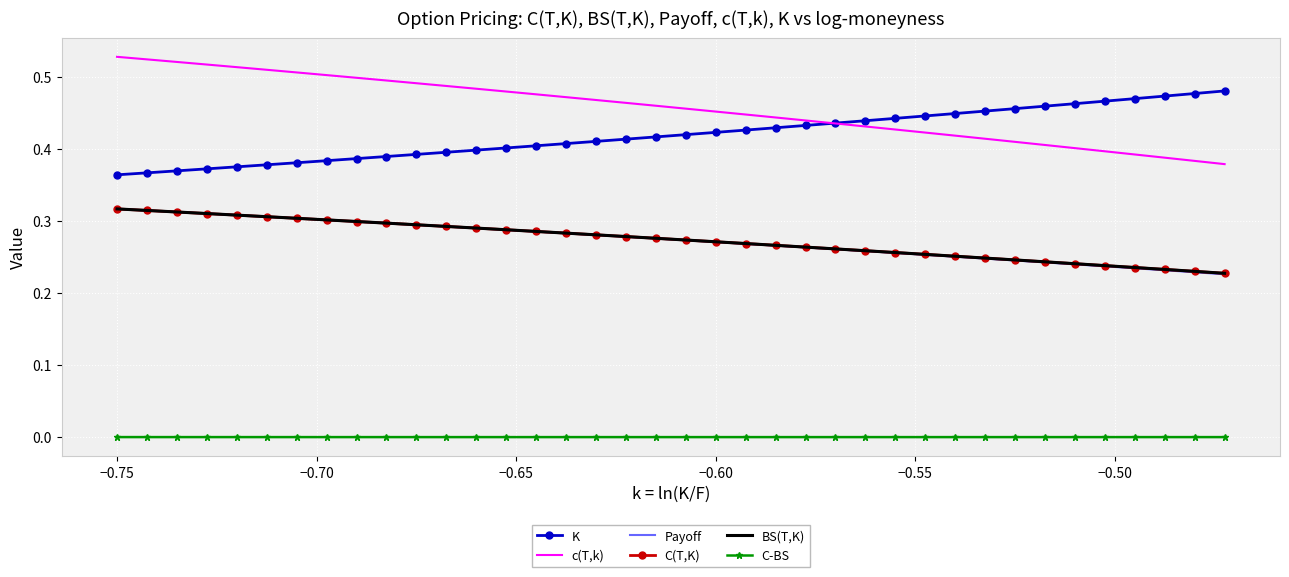

Which series has the largest total across all categories?

c(T,k)